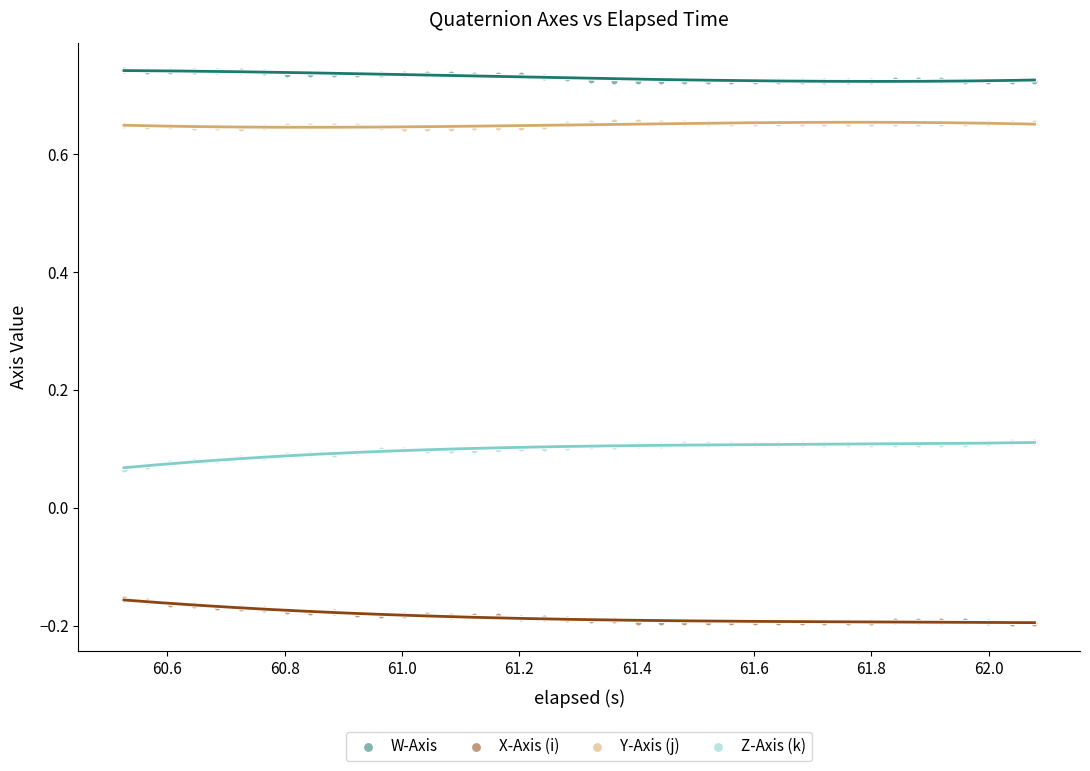

What is the X range (max minus min) for the scatter plot?

1.6